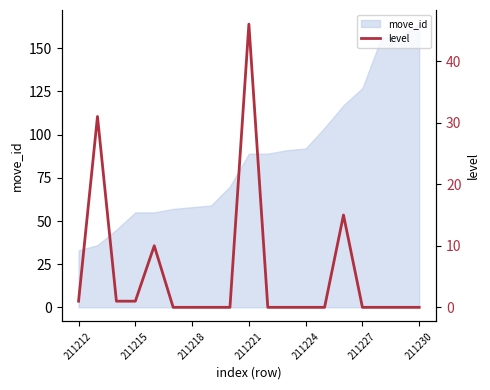

What is the highest value of the move_id series?

164